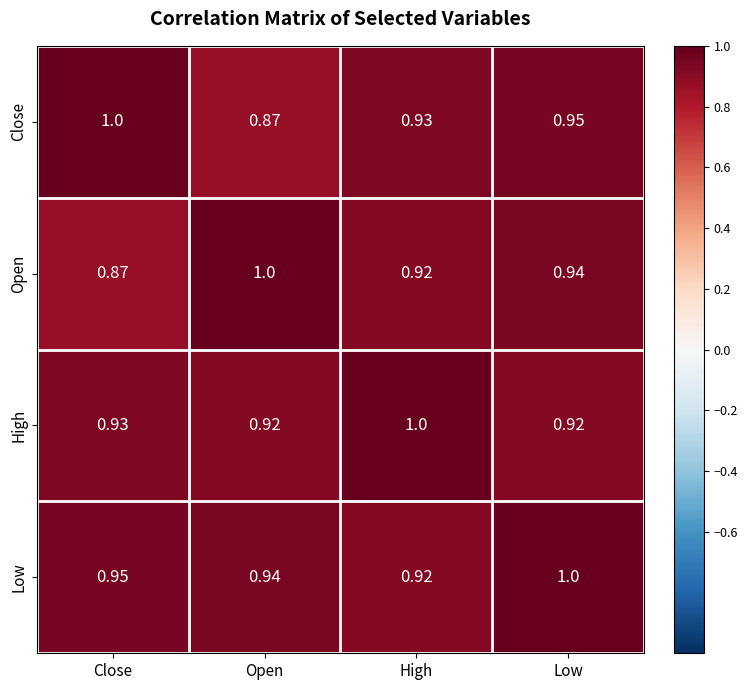

Is the value of High at Open greater than the value of Low at Close?

No